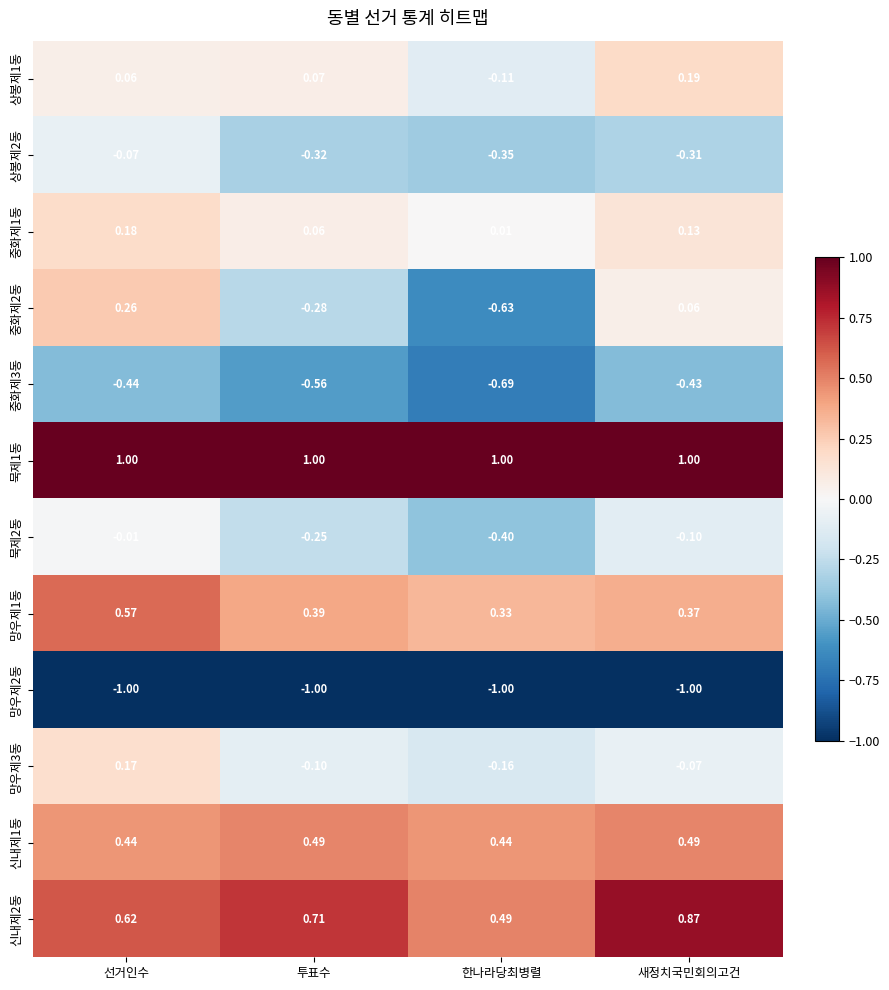

What is the difference between the highest and lowest values at 한나라당최병렬?

2.0